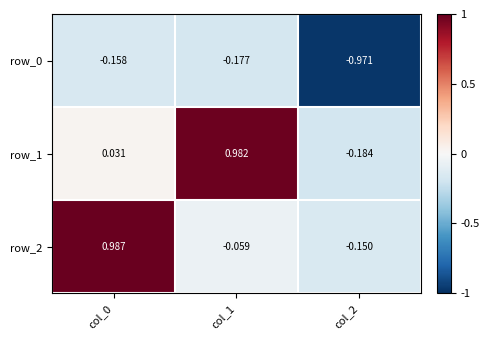

What is the difference between the maximum and second lowest values in the row_1 series?

1.0